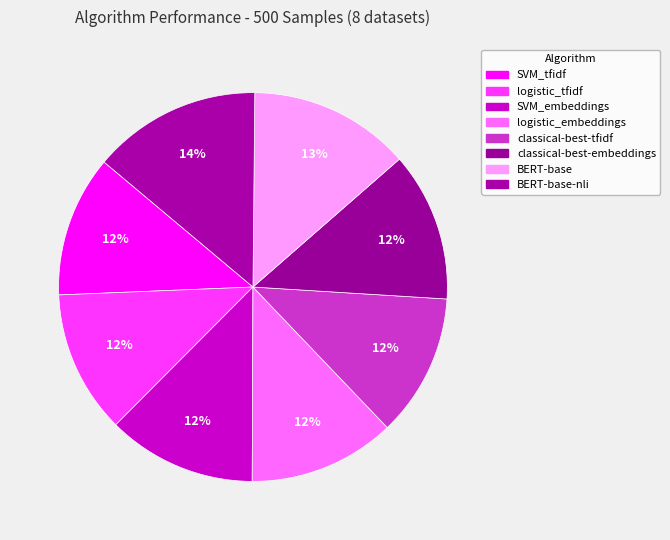

Count the number of slices in the pie.

8